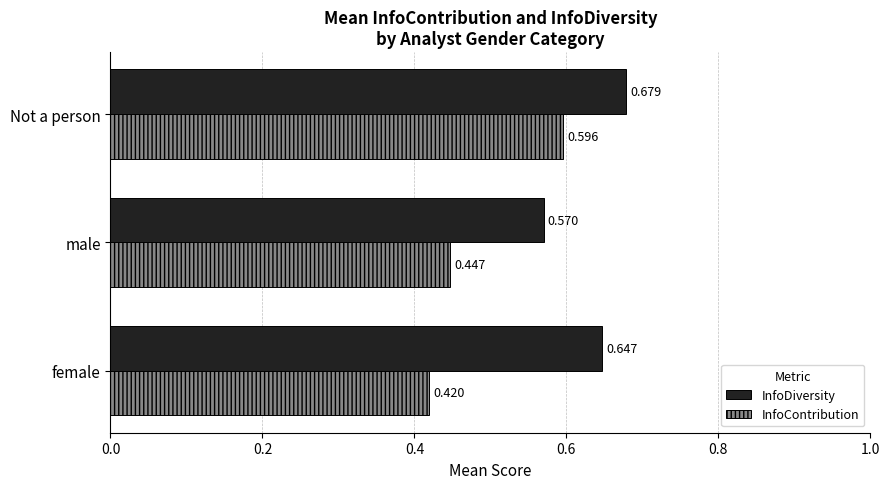

What are all the series names shown in the legend?

InfoDiversity, InfoContribution